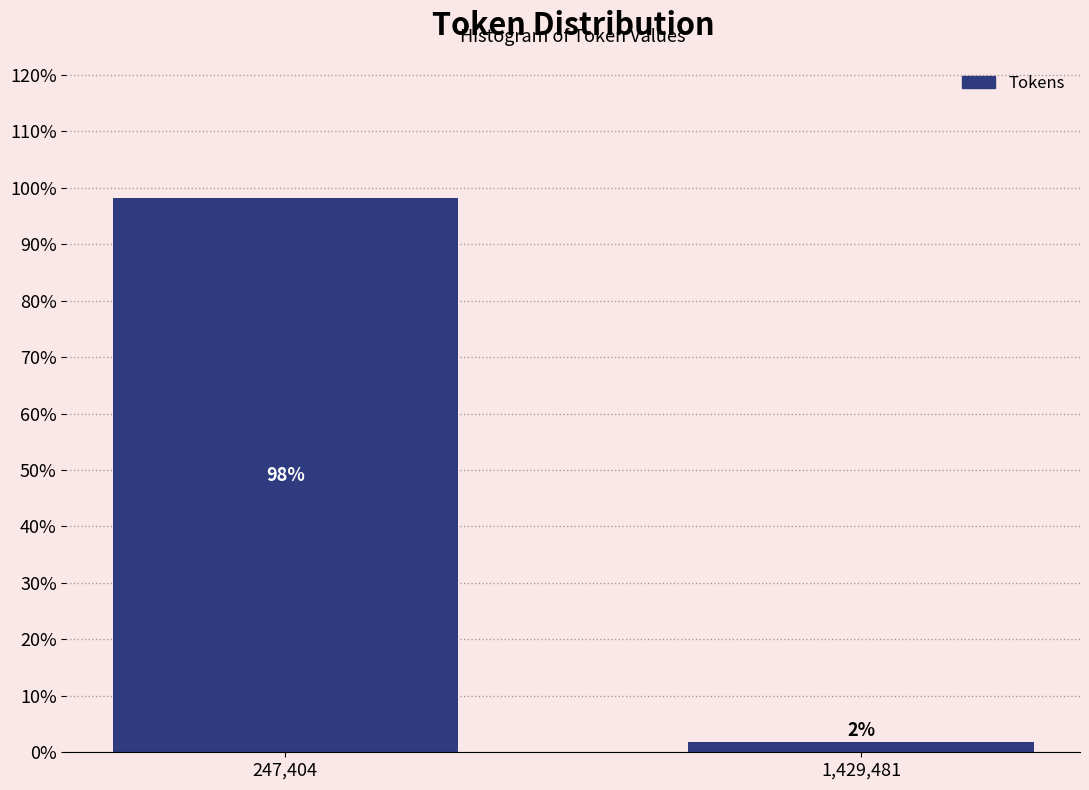

What is the sum of all values?

100.0